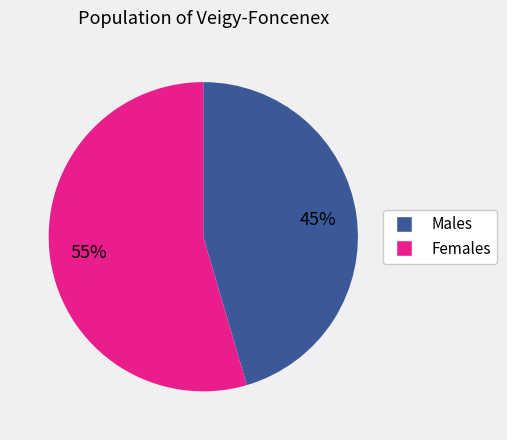

To the nearest percent, what is the average slice percentage?

50%